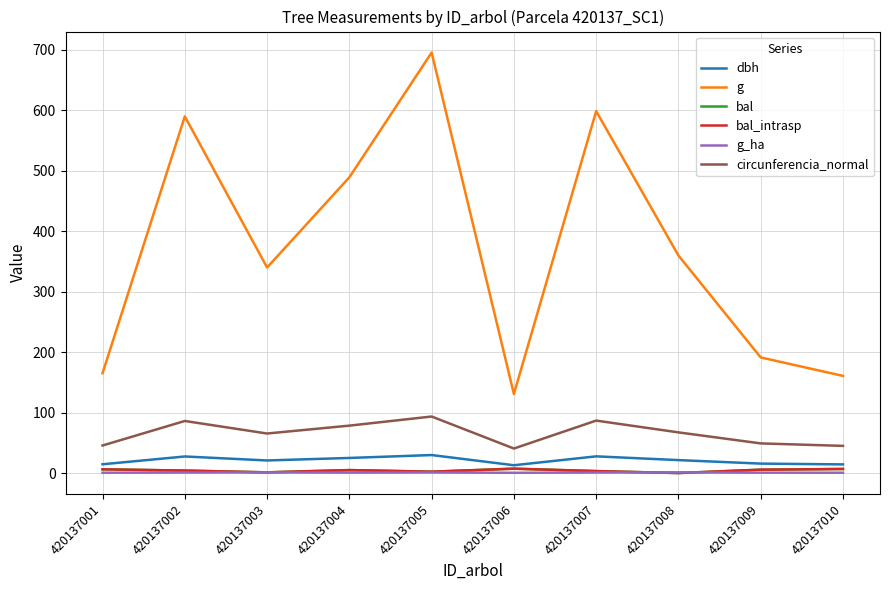

What is the value of the dbh point at the 4th from the left?

24.9